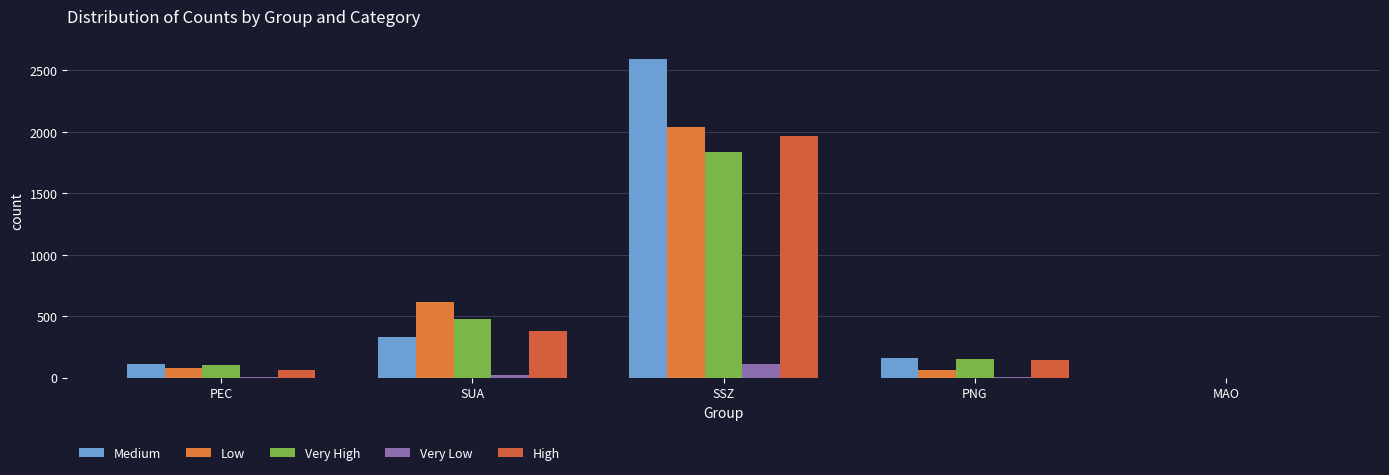

Reading right to left, transcribe all the data shown in this chart.

Medium: 0	161	2593	333	110
Low: 0	60	2036	615	81
Very High: 0	150	1839	480	105
Very Low: 0	5	107	23	1
High: 0	141	1968	377	60